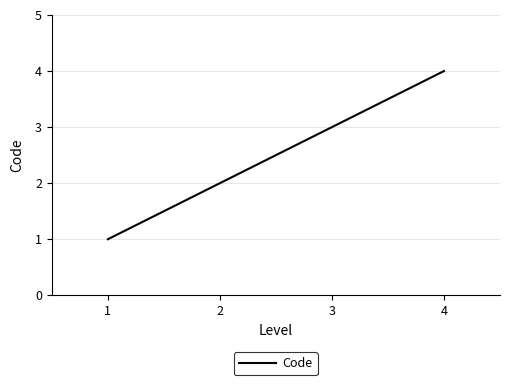

How many lines are shown in the chart?

1